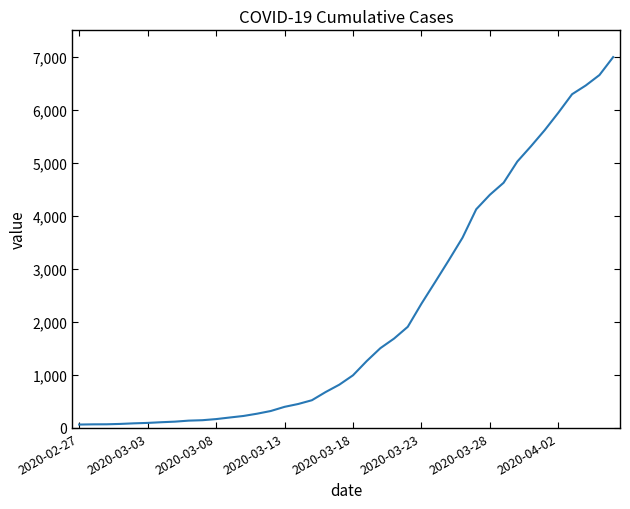

What is the maximum value shown in the chart?

6995